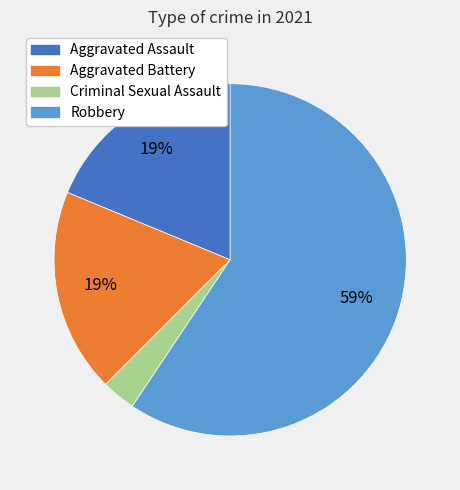

Is the sum of Aggravated Assault and Aggravated Battery greater than half?

No